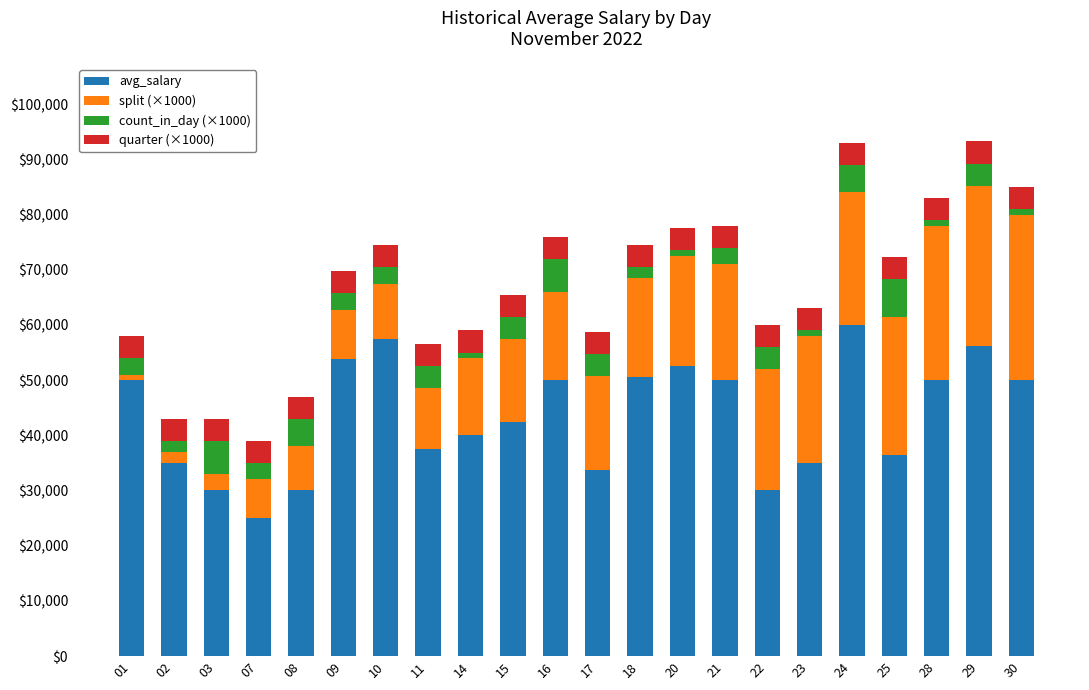

What is the value of the avg_salary bar at the 6th from the left?

53750